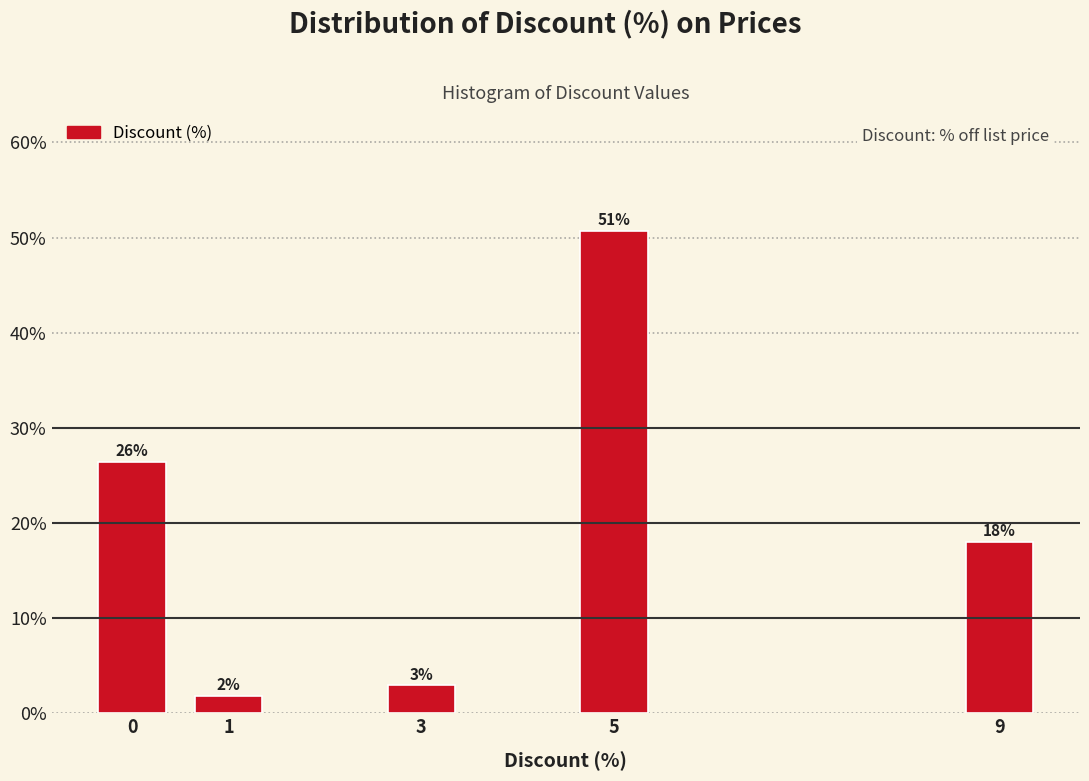

Are the bars horizontal?

No